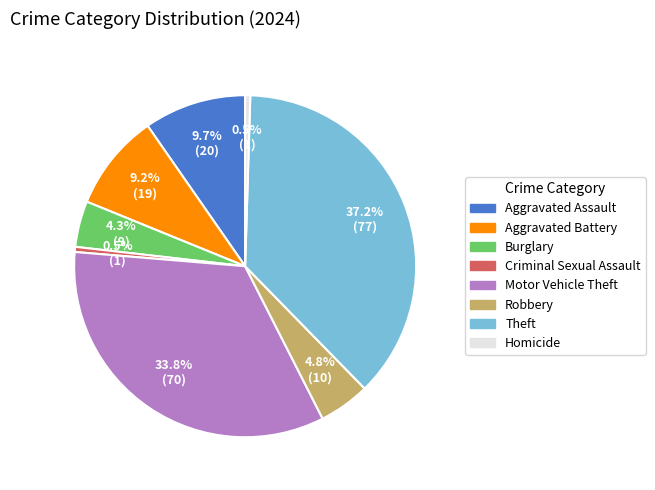

Count the number of slices in the pie.

8